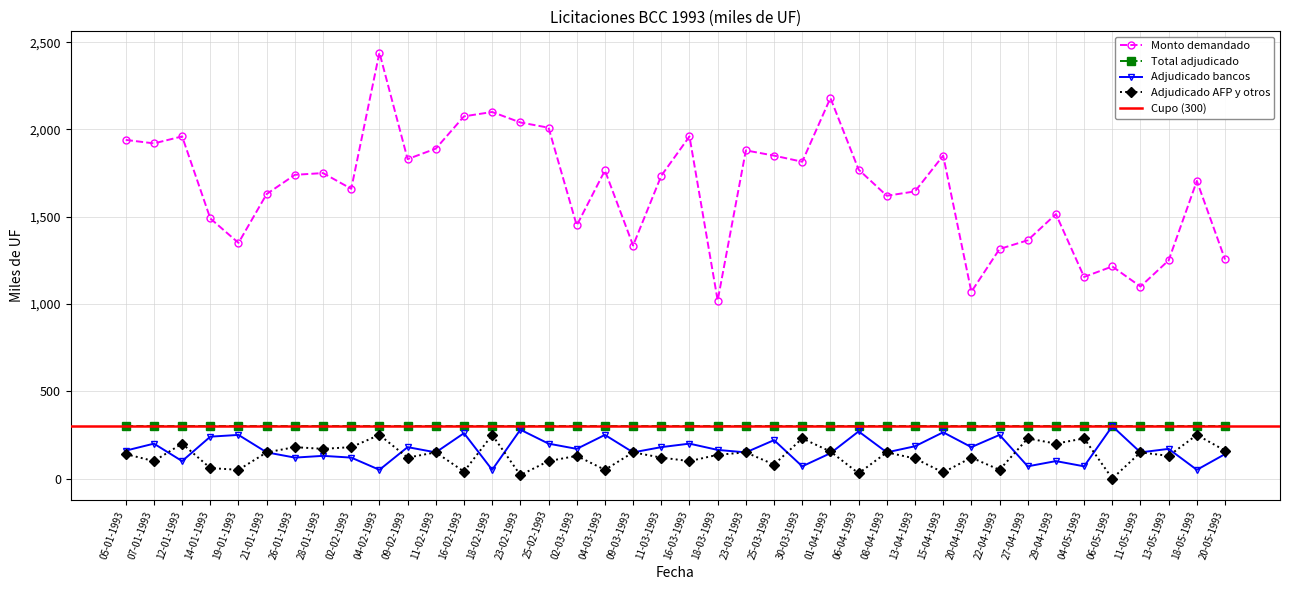

What is the label of the 34th point from the left?

29-04-1993